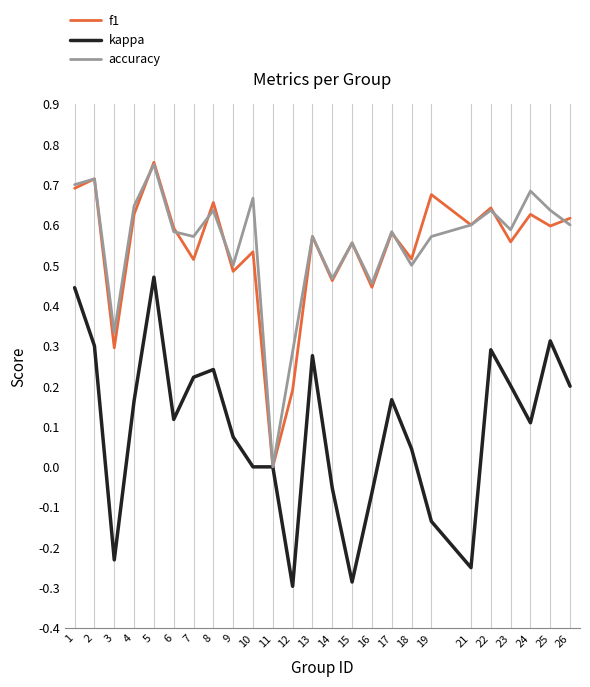

Between 6 and 19, which series saw the biggest shift?

kappa